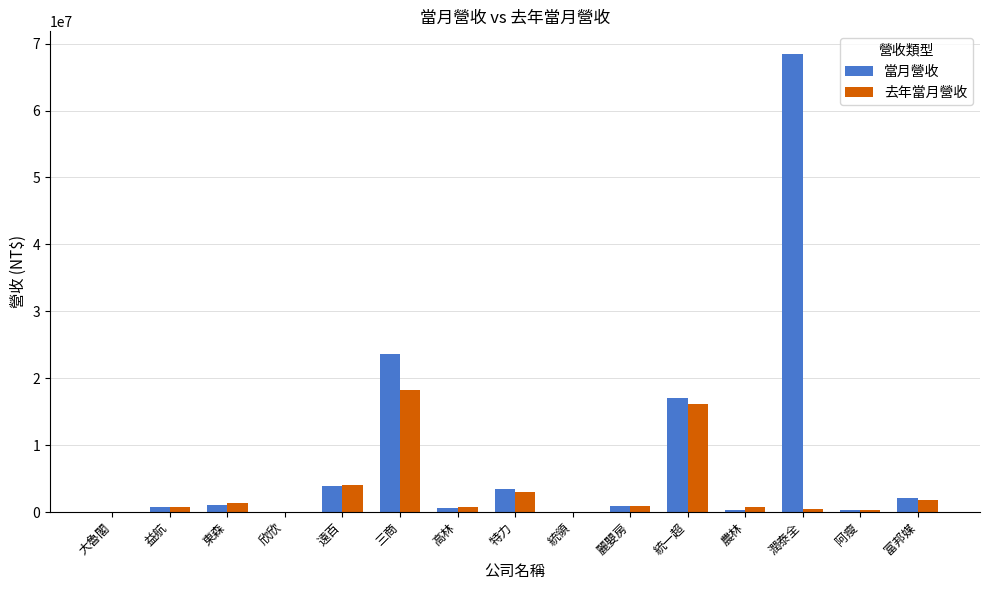

Between 遠百 and 阿瘦, which series saw the biggest shift?

去年當月營收